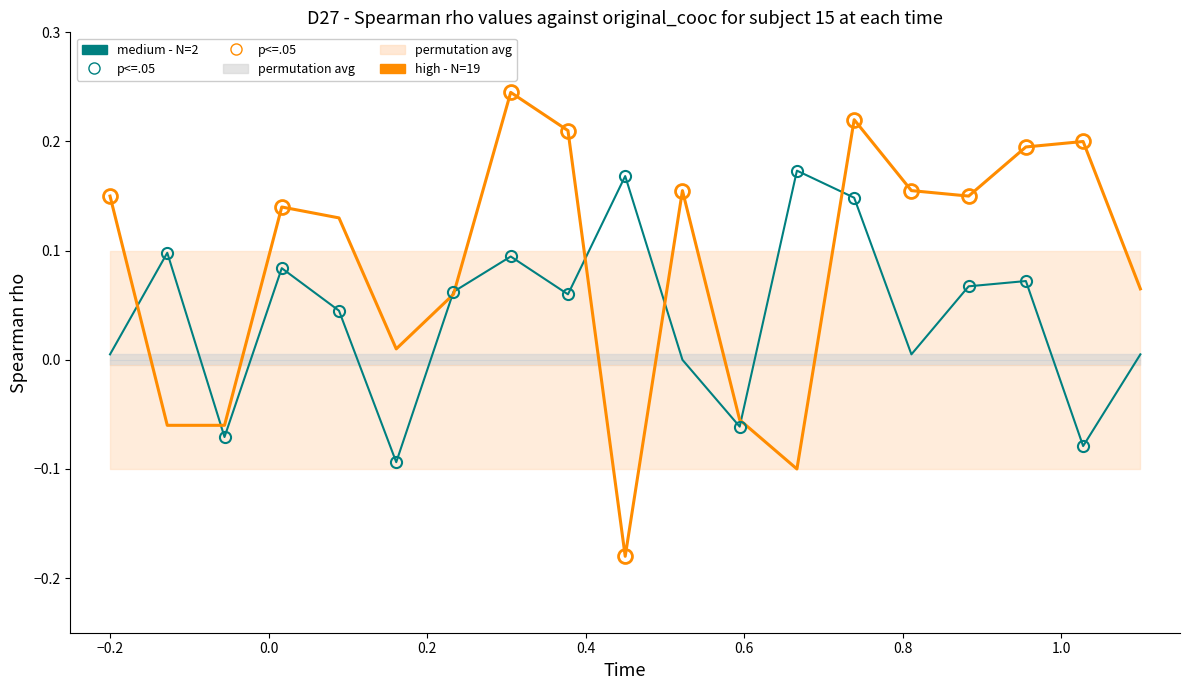

Which series has the largest total across all categories?

high - N=19